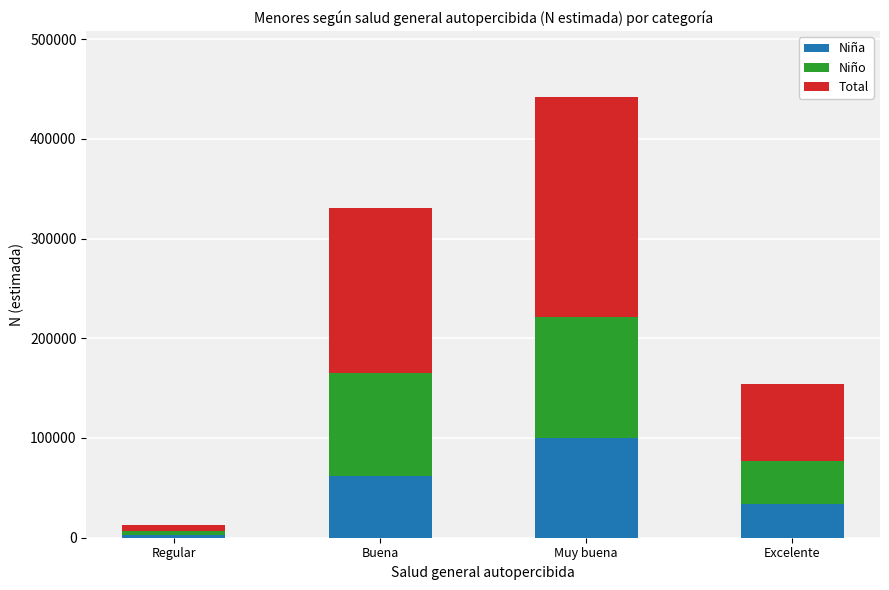

How many data points does each series have?

4